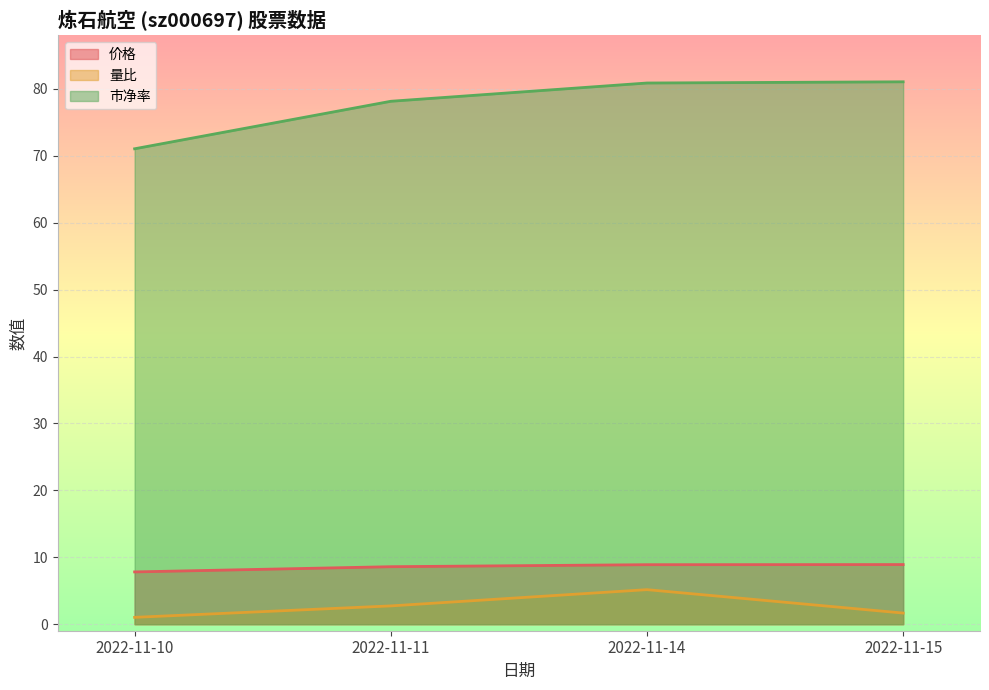

What are all the series names shown in the legend?

价格, 量比, 市净率